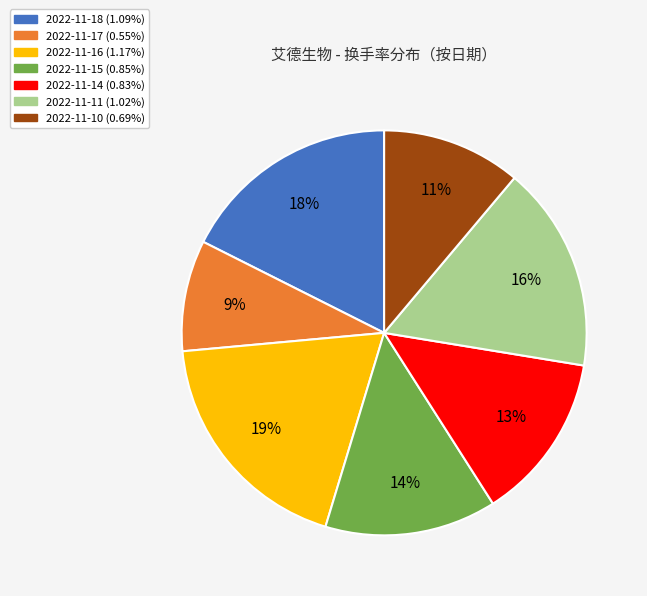

Is the sum of 2022-11-14 and 2022-11-15 greater than half?

No